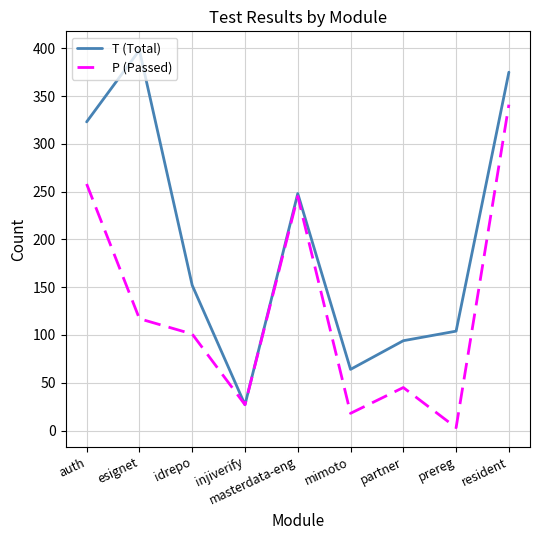

The value of P (Passed) at auth is 106. True or false?

False